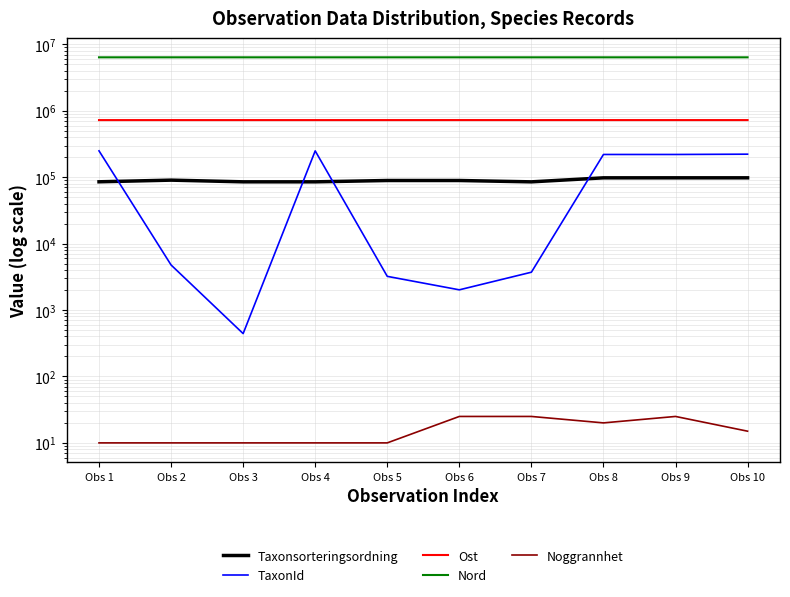

The Nord series shows 6377857 at Obs 9. True or false?

True